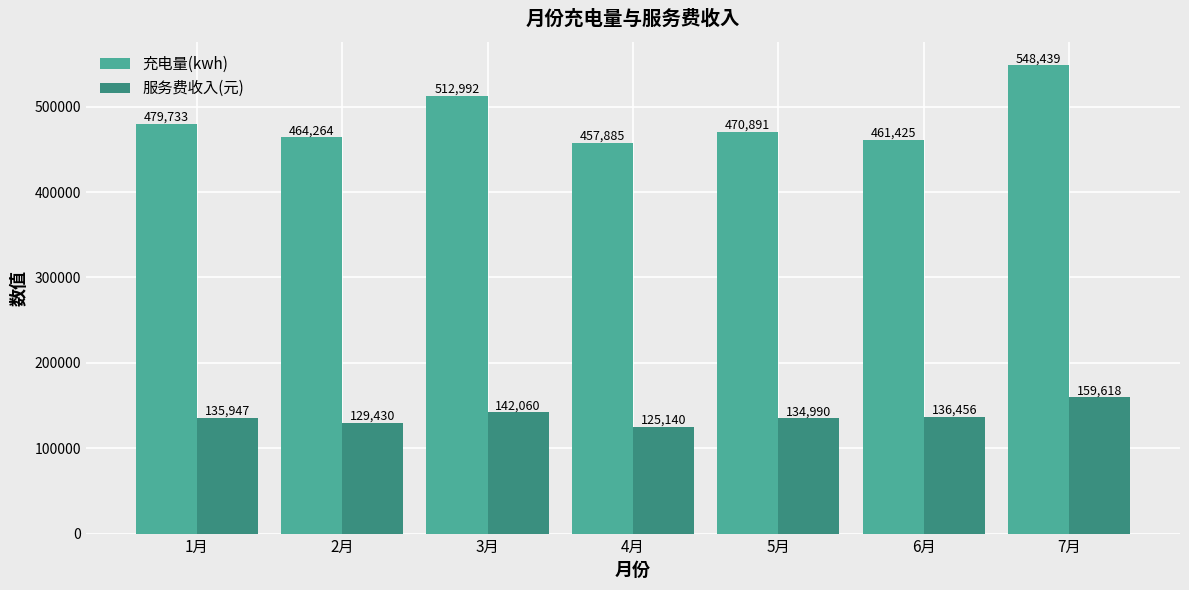

What is the label of the 5th bar from the left?

5月